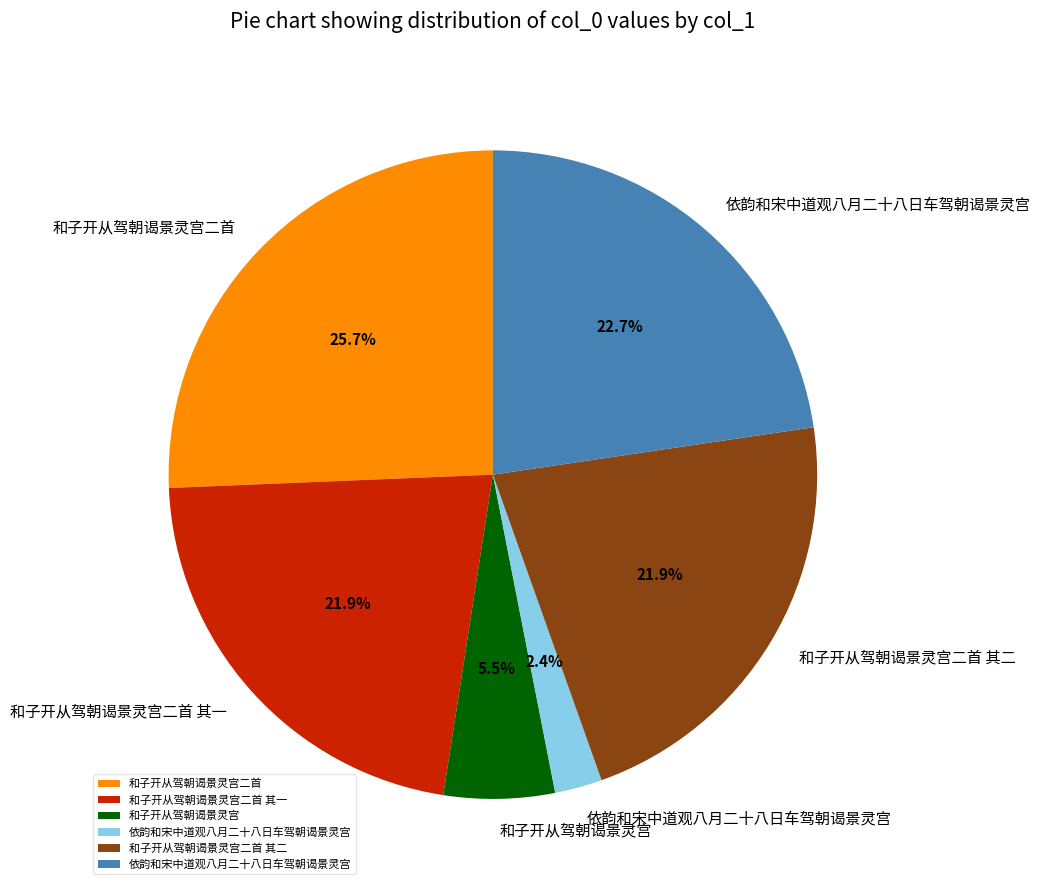

Is there any slice that represents more than half of the pie?

No